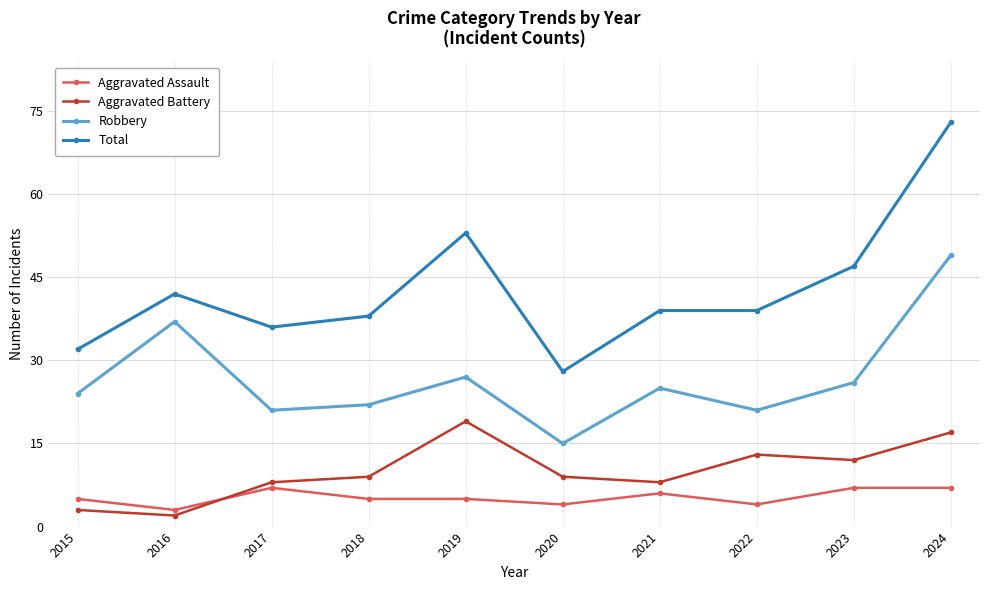

True or false: Total and Robbery cross at least once.

False